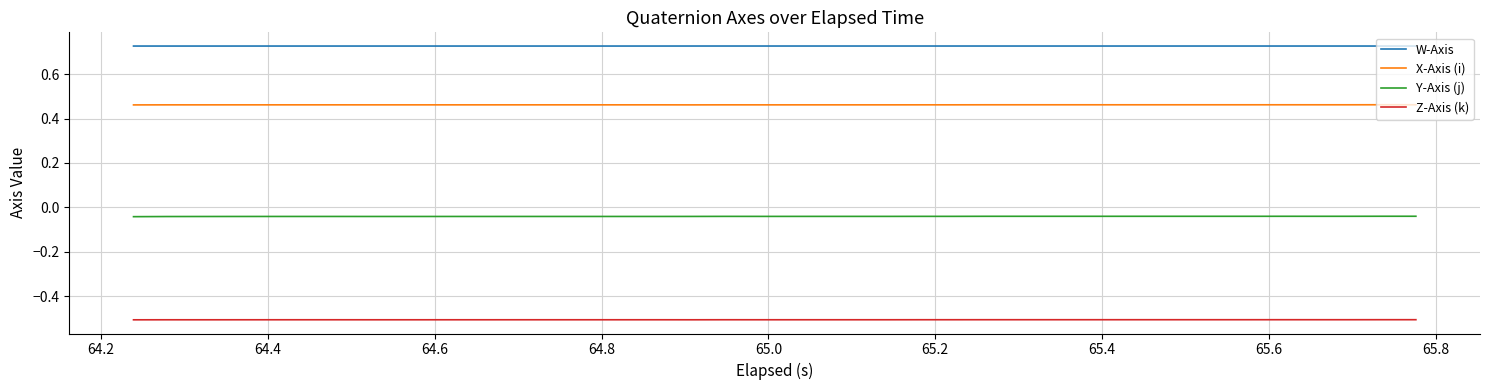

List the series in order of their peak value, lowest first.

Z-Axis (k), Y-Axis (j), X-Axis (i), W-Axis